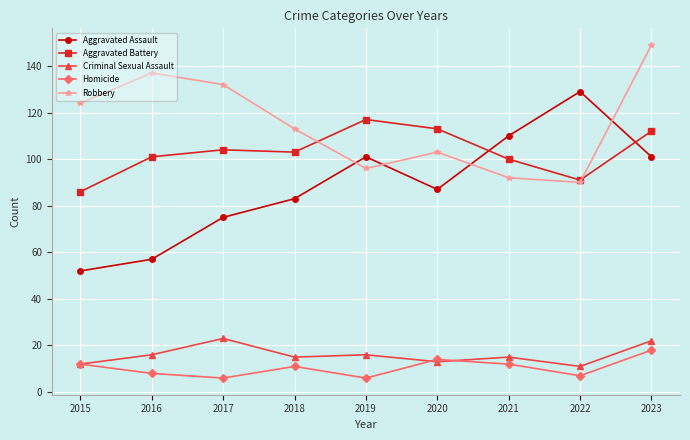

At which label is Aggravated Assault closest to 90?

2020